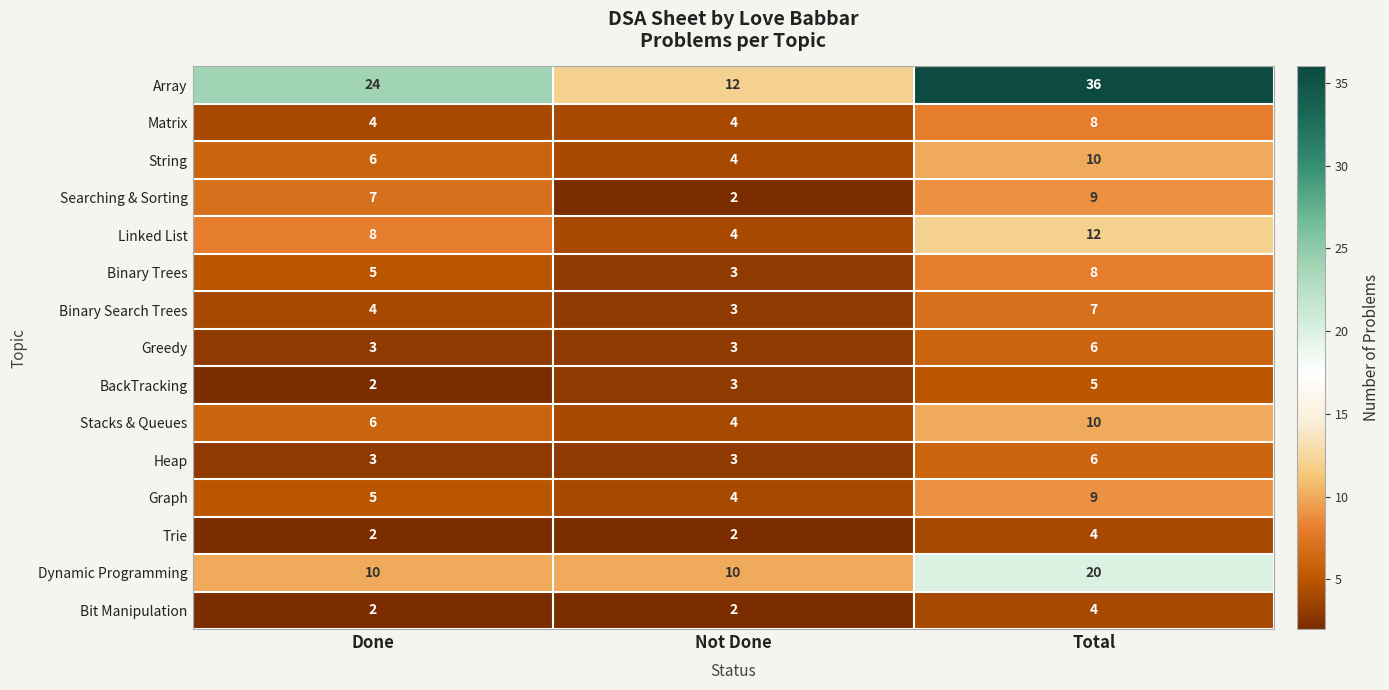

True or false: Matrix has a value of 4 at Not Done.

True